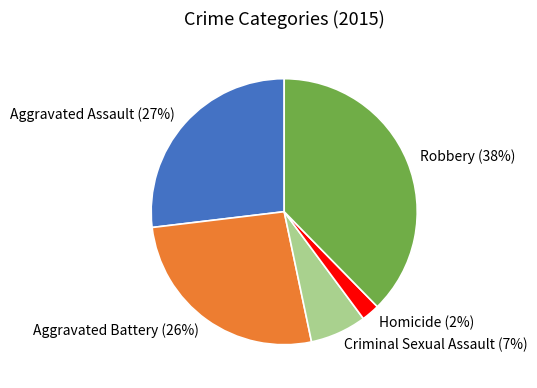

Which has a higher value, Homicide or Criminal Sexual Assault?

Criminal Sexual Assault